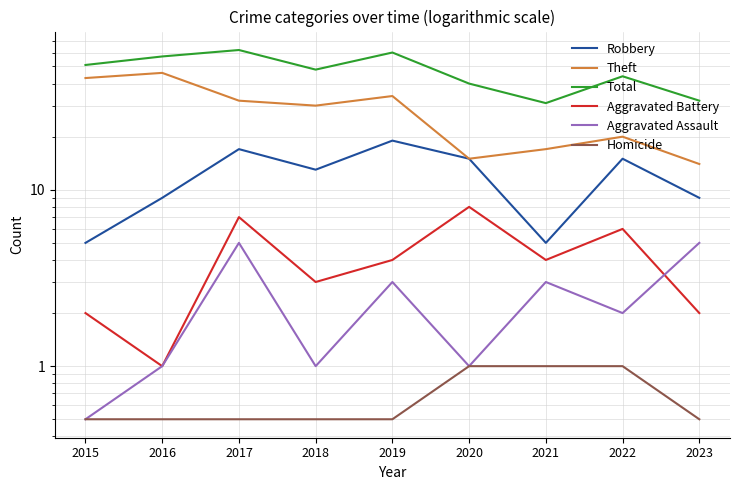

What is the sum of all Aggravated Battery values?

37.0